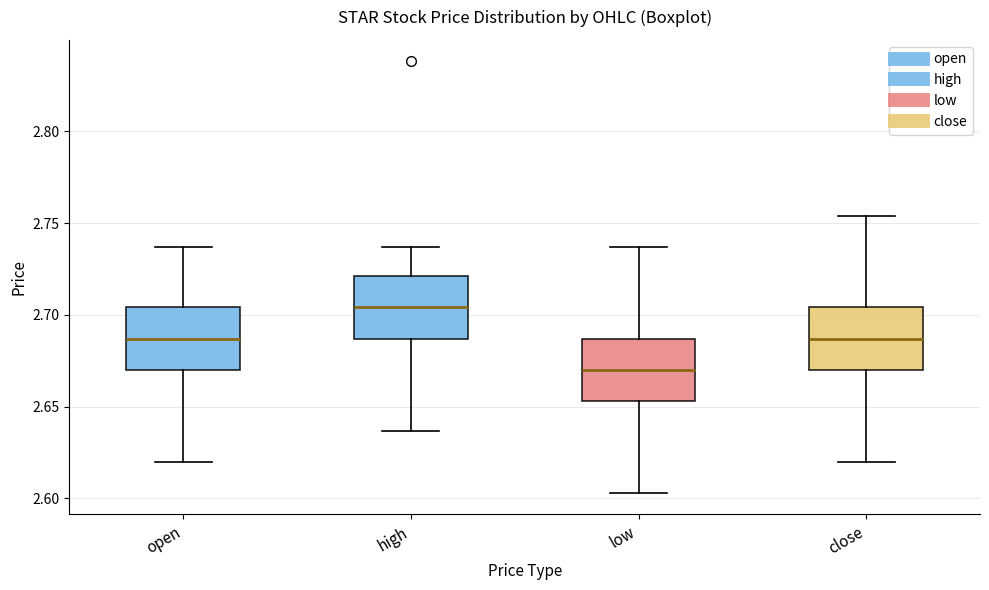

Which box has the lowest median line?

low